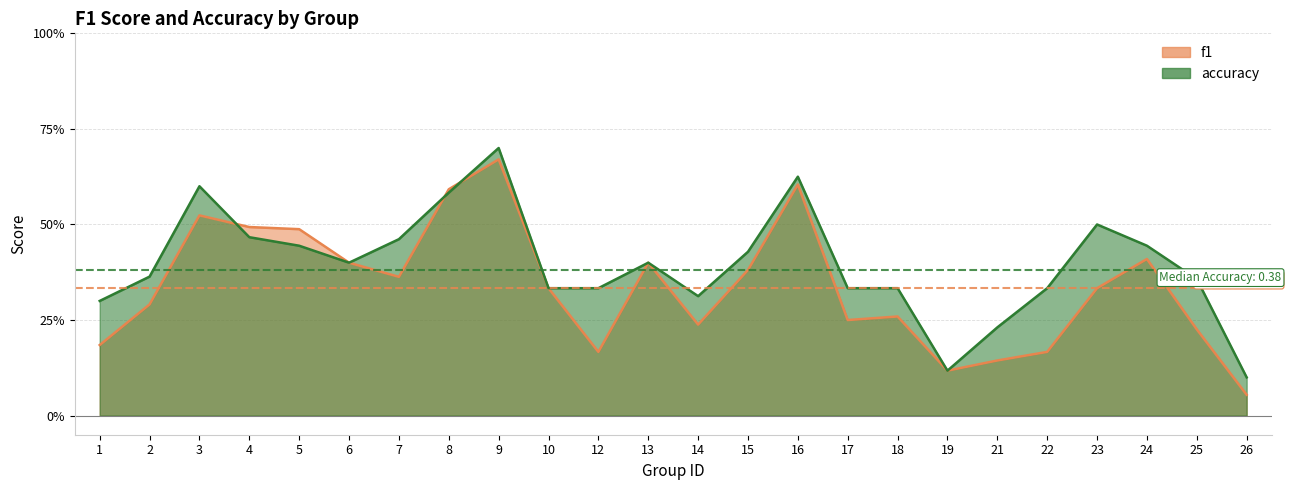

At 14, list the series in order from largest to smallest.

accuracy, f1